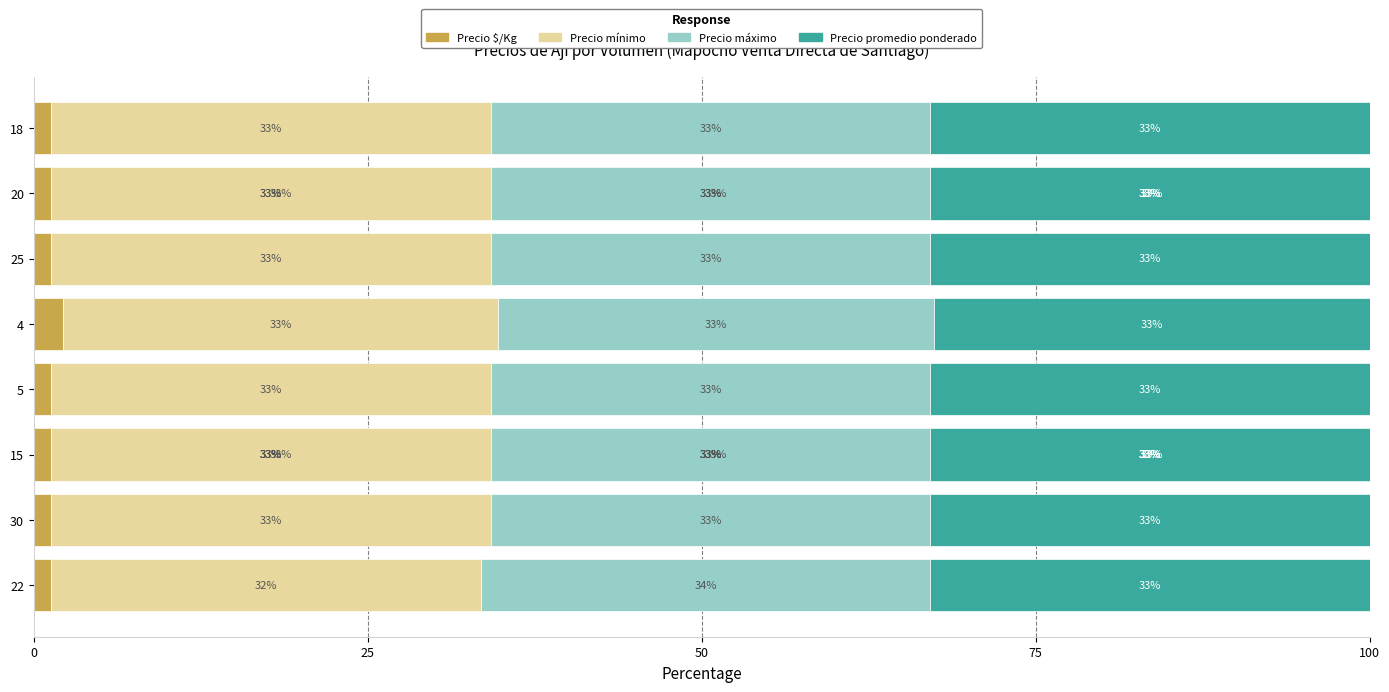

What is the total value across all series at 22?

100.0